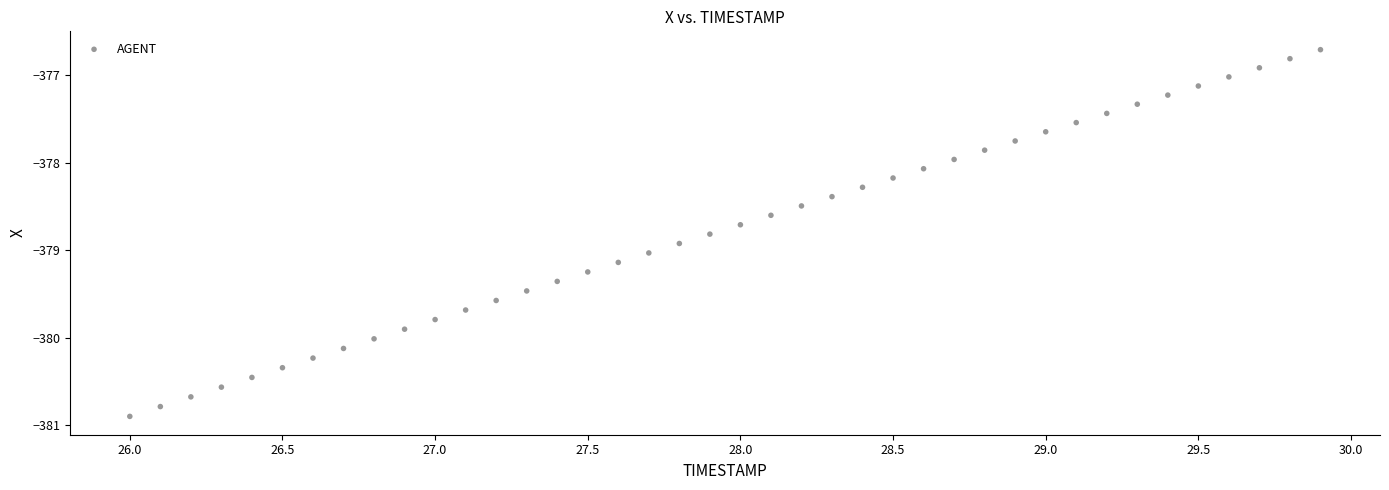

What is the range of Y values (max minus min)?

4.2